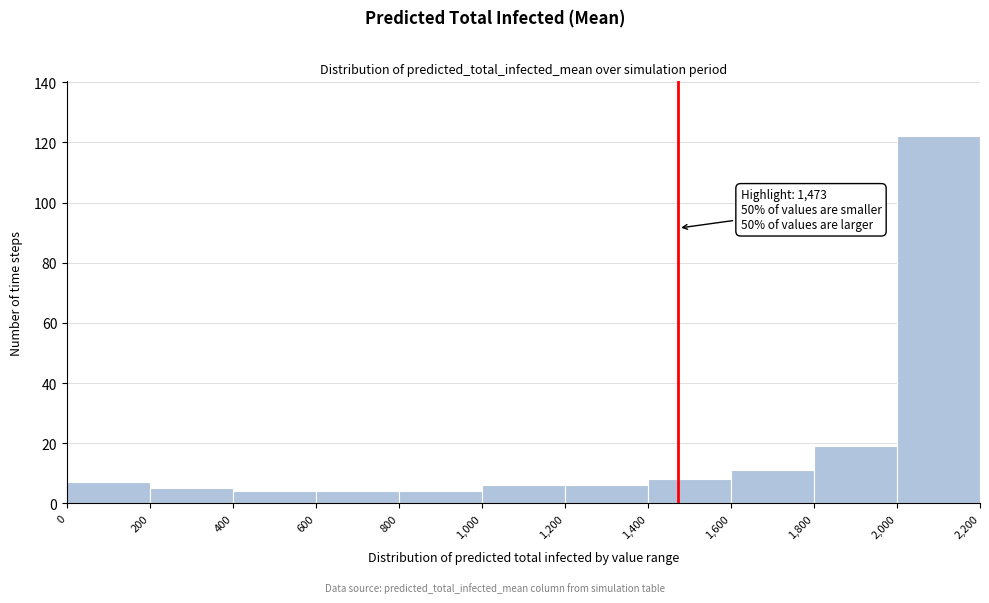

Over which range of the x-axis is the bar tallest?

2,000 to 2,200